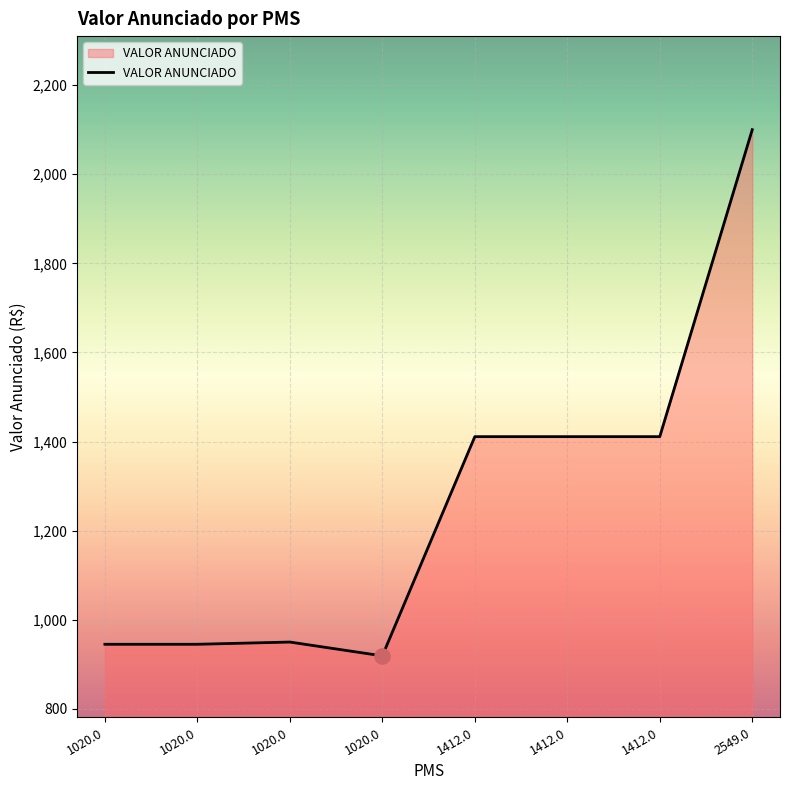

Is this an area chart (filled region under the line)?

Yes